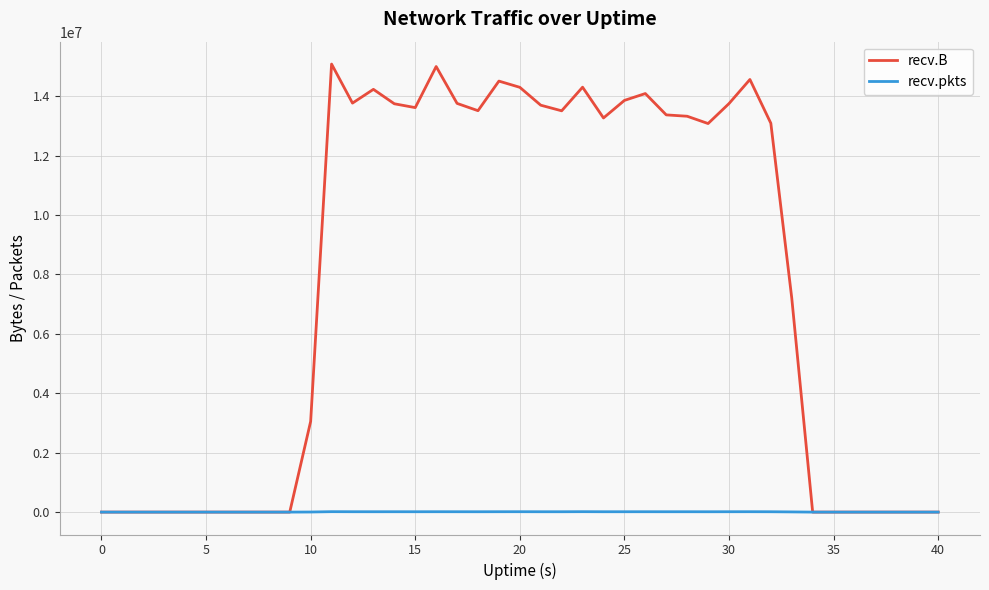

Which series has the largest total across all categories?

recv.B